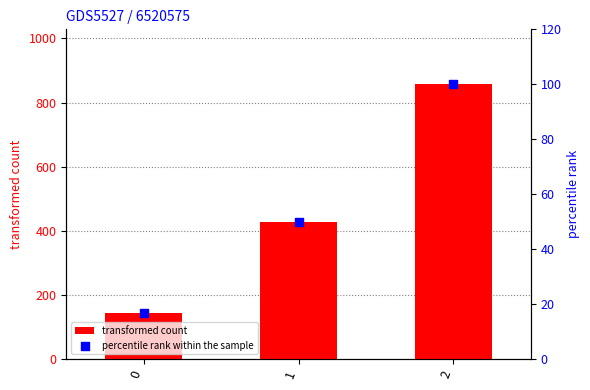

Is the value of percentile rank within the sample at 0 greater than the value of transformed count at 0?

No